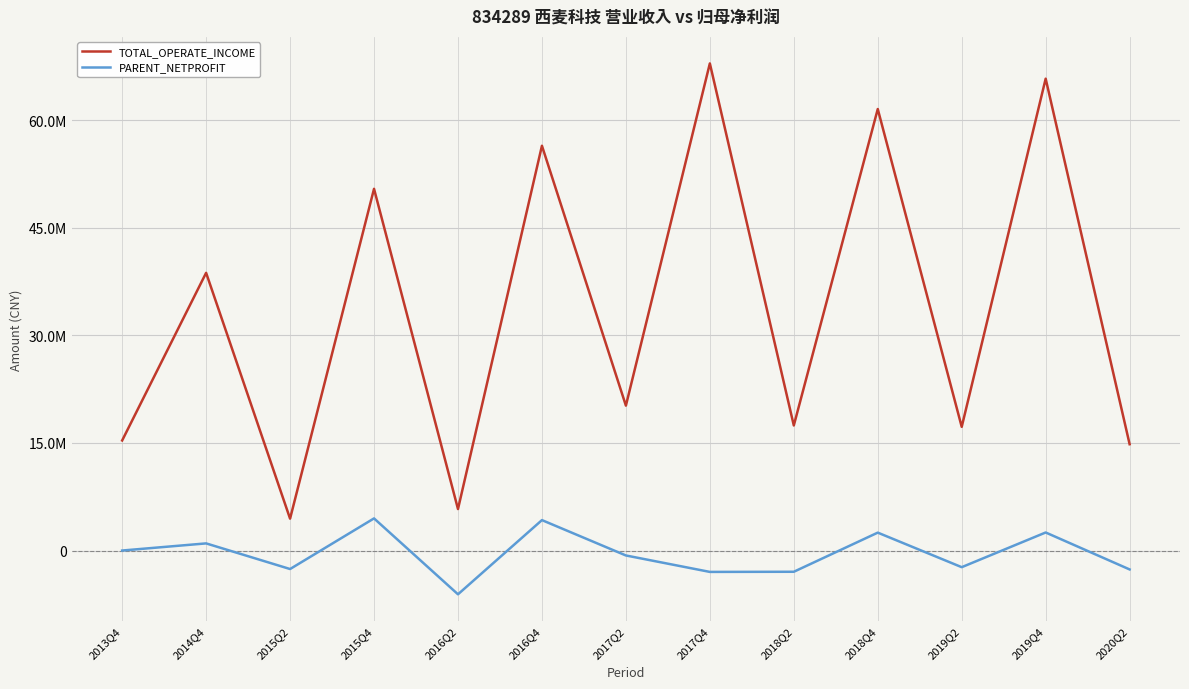

Where does the TOTAL_OPERATE_INCOME series first go above 20209870?

2014Q4